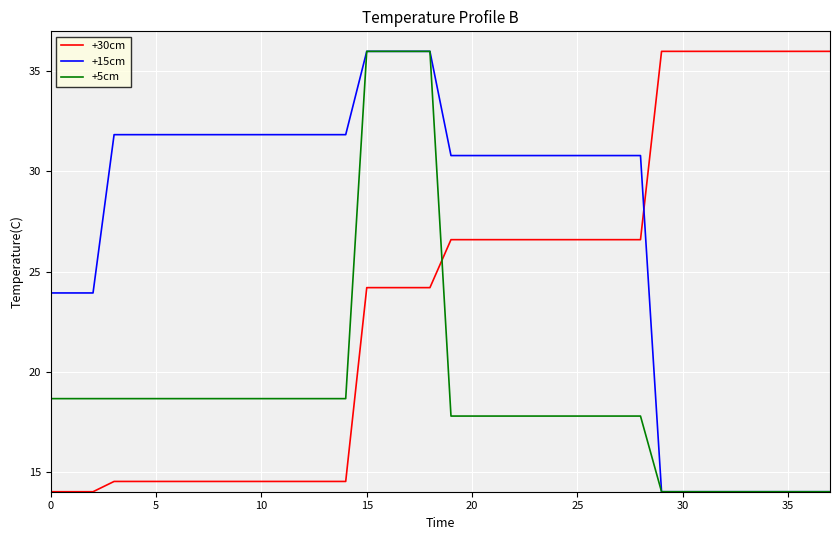

List the series in order of their overall mean, highest first.

+15cm, +30cm, +5cm